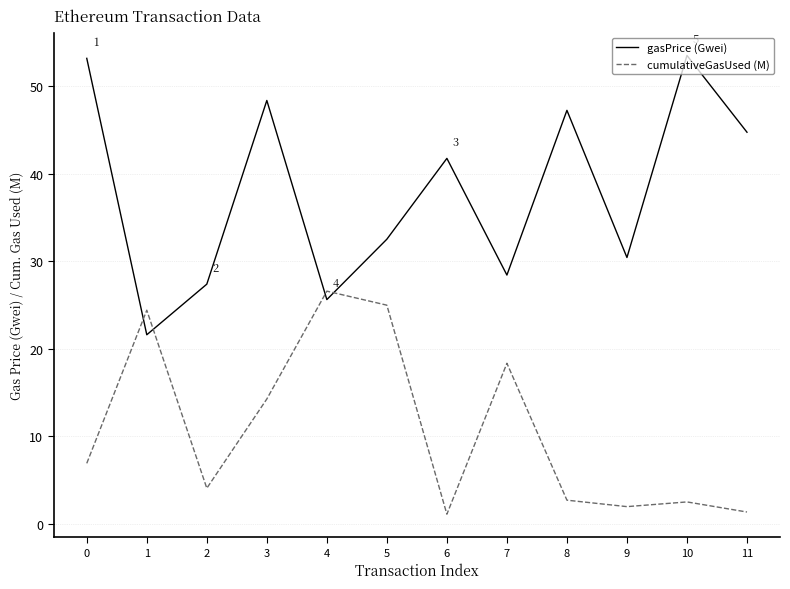

Count the number of categories in the chart.

12